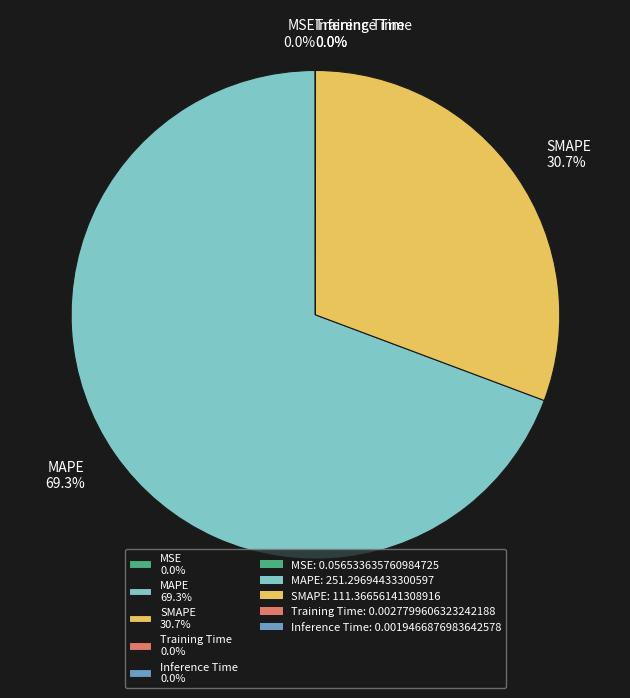

True or false: MAPE accounts for 69% of the total.

True